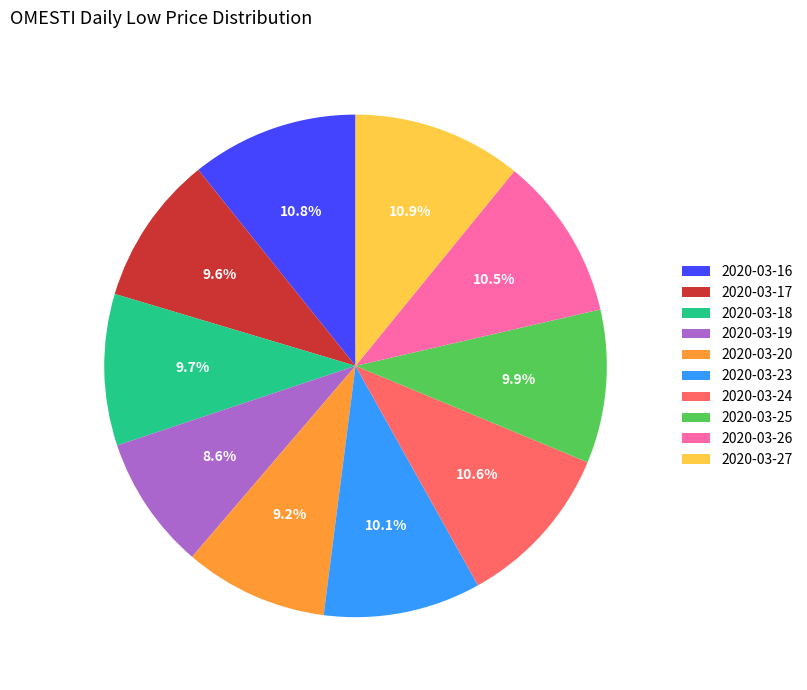

Does any single category account for the majority?

No